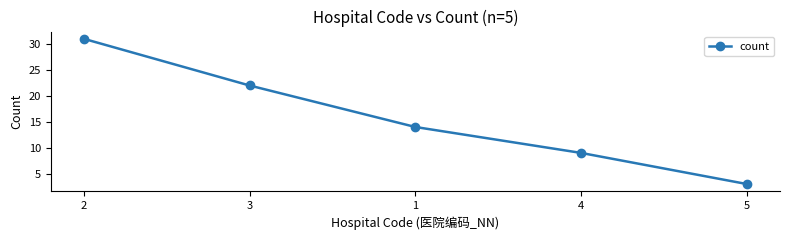

What is the difference between the maximum and second lowest values?

22